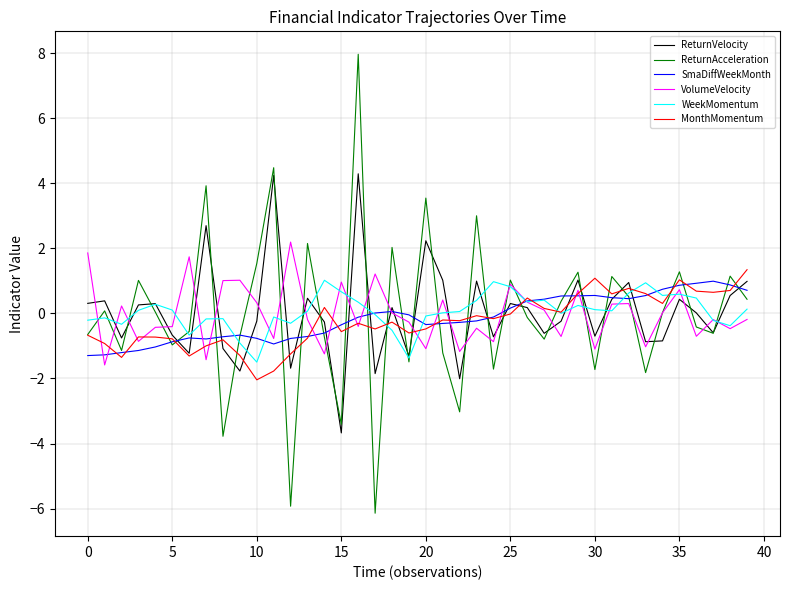

What is the lowest value of the WeekMomentum series?

-1.5